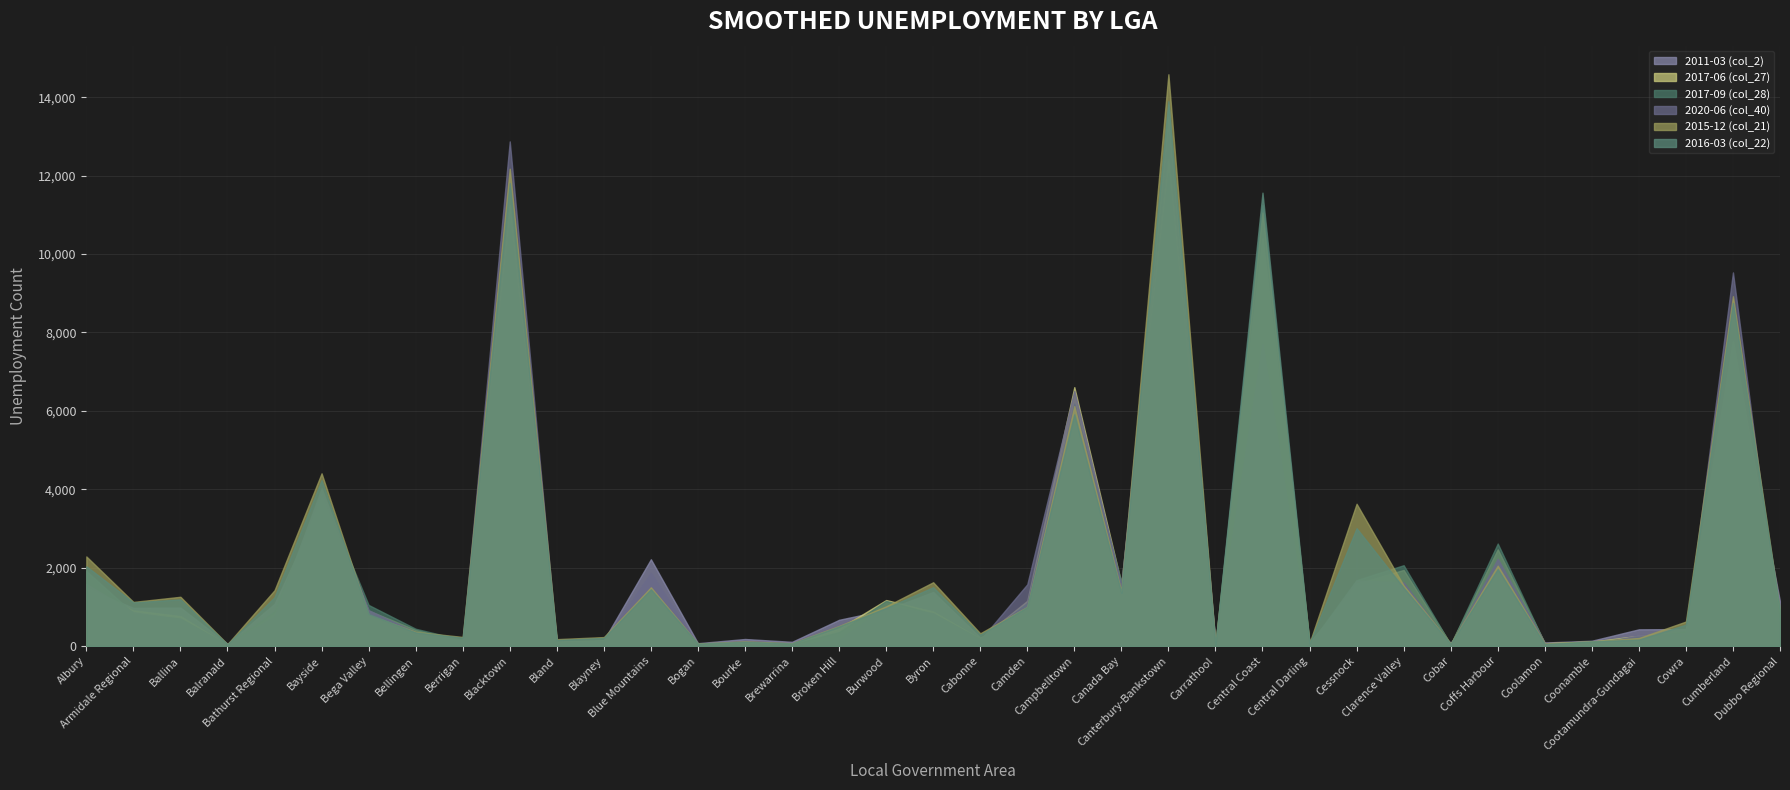

What is the difference between the highest and lowest values at Cootamundra-Gundagai?

262